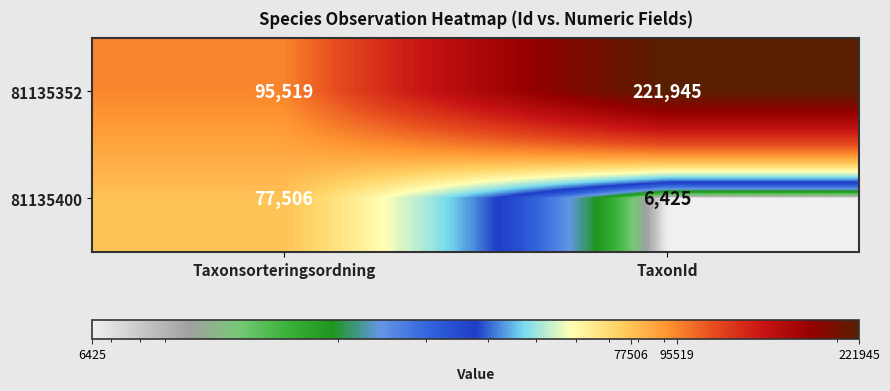

What is the difference between the highest and lowest values at TaxonId?

215520